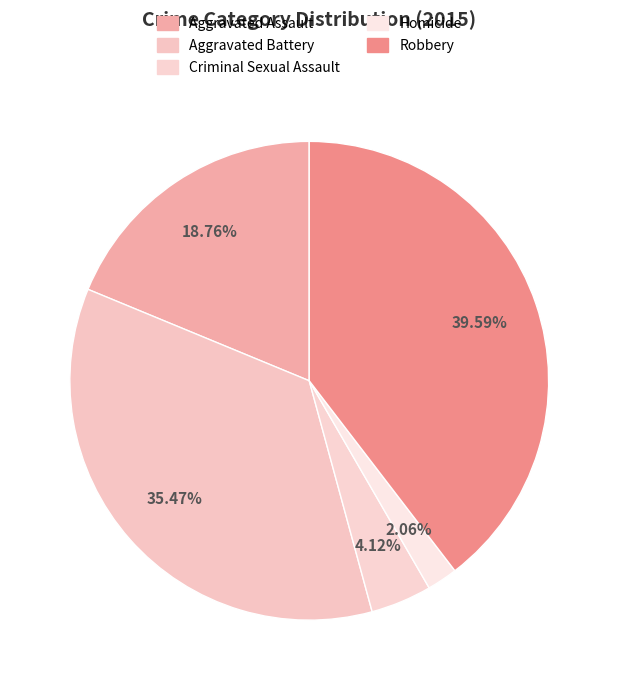

What is the total percentage of Aggravated Assault and Criminal Sexual Assault?

22.9%